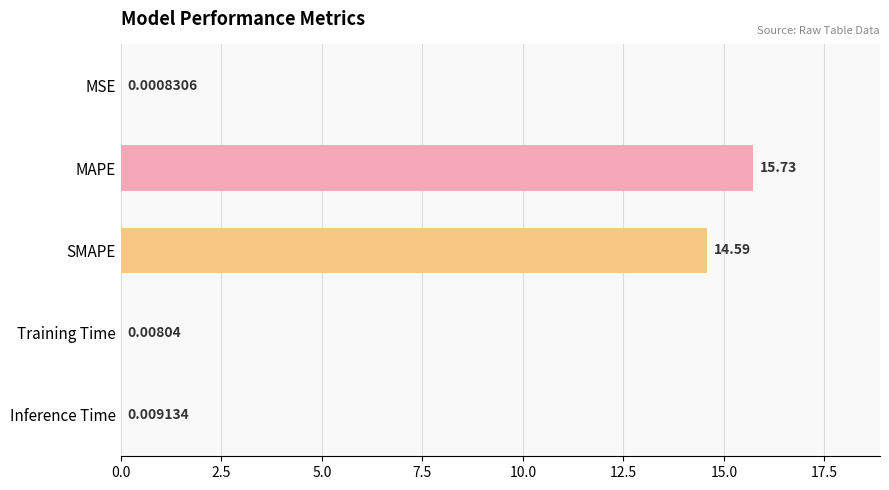

Which has a higher value, MSE or Training Time?

Training Time